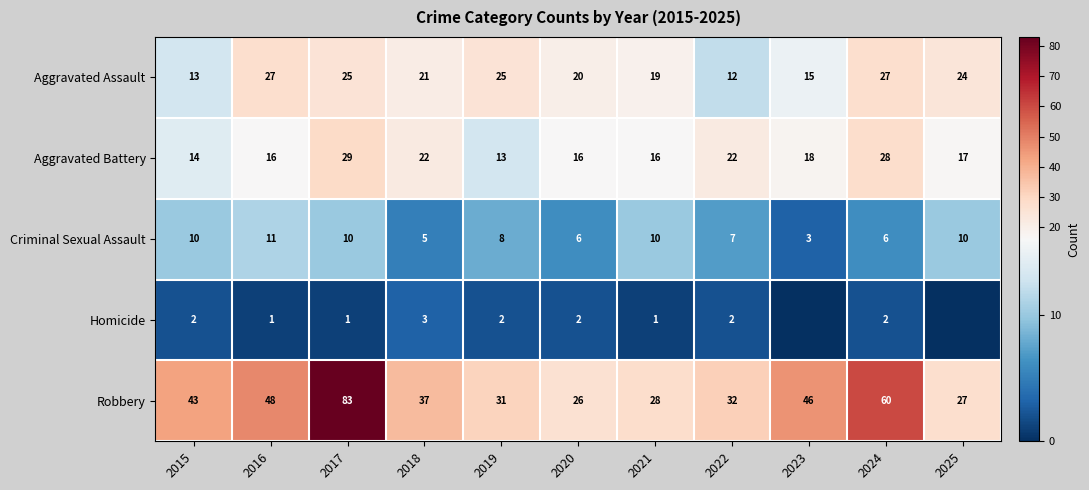

What is the maximum value shown in the chart?

83